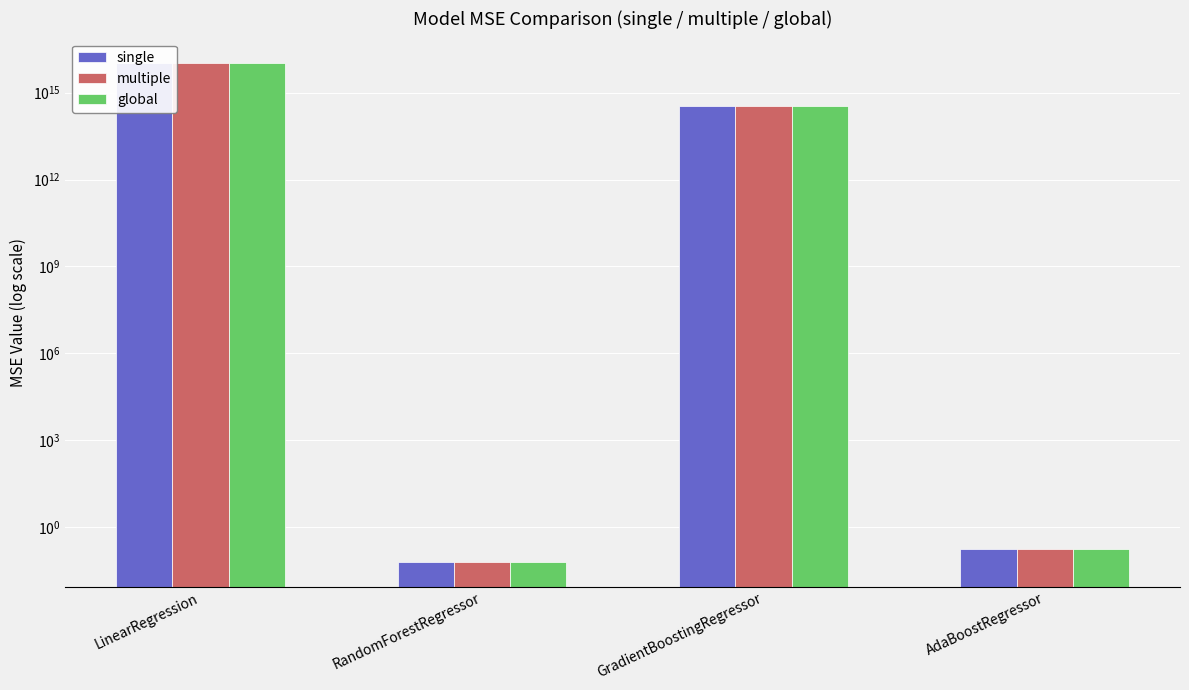

What is the difference between the second highest and minimum values in the global series?

334429711095856.1